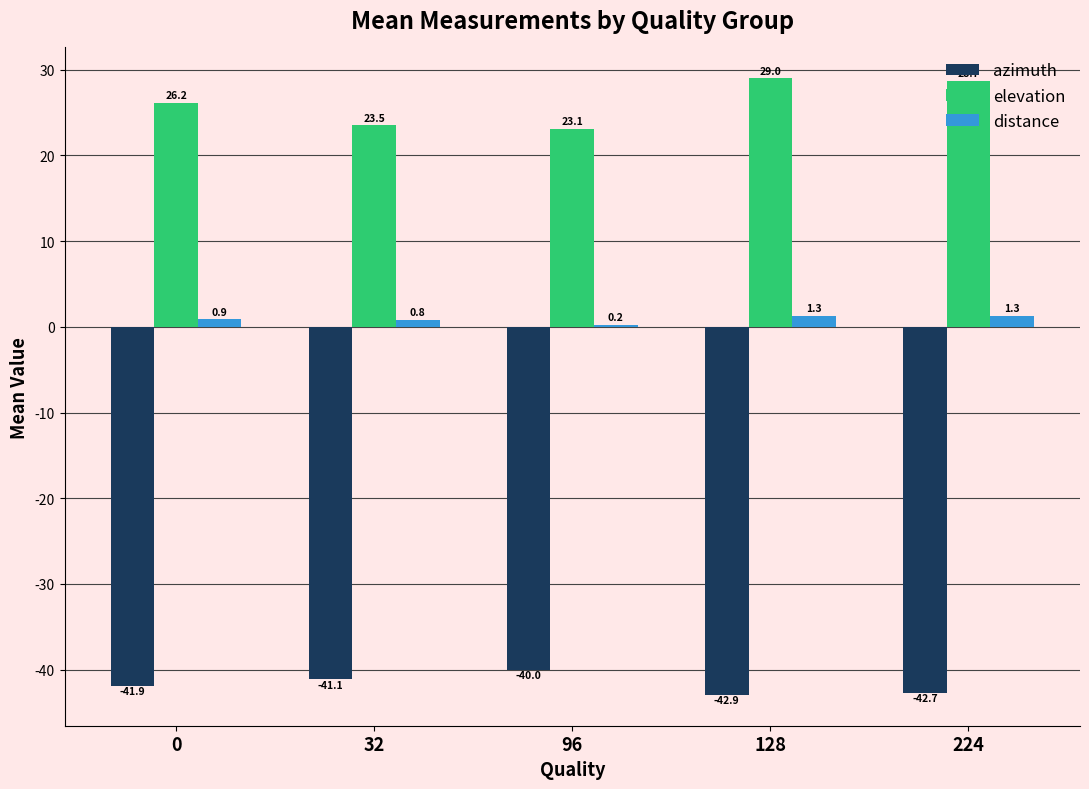

Between 96 and 128, which series saw the biggest shift?

elevation